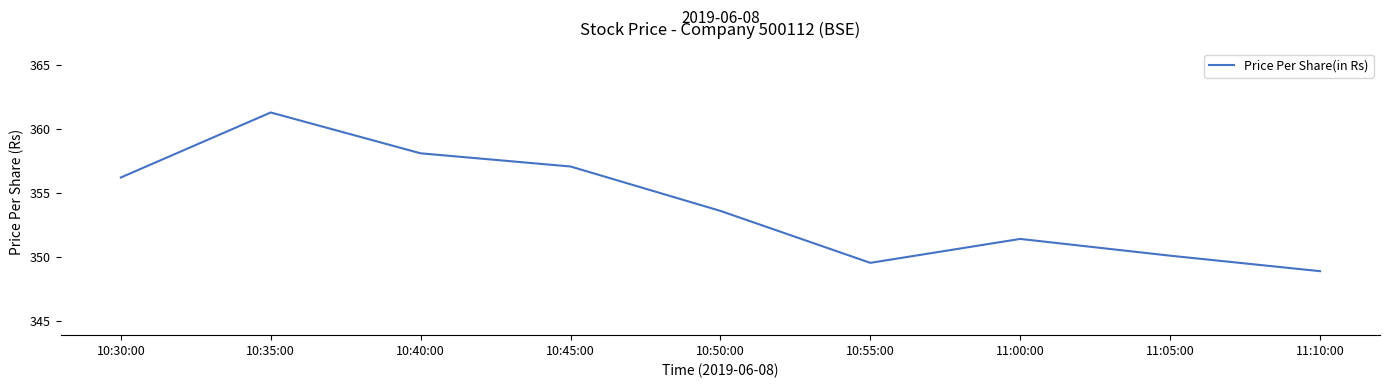

What is the sum of the values at 10:40:00 and 10:50:00?

711.7